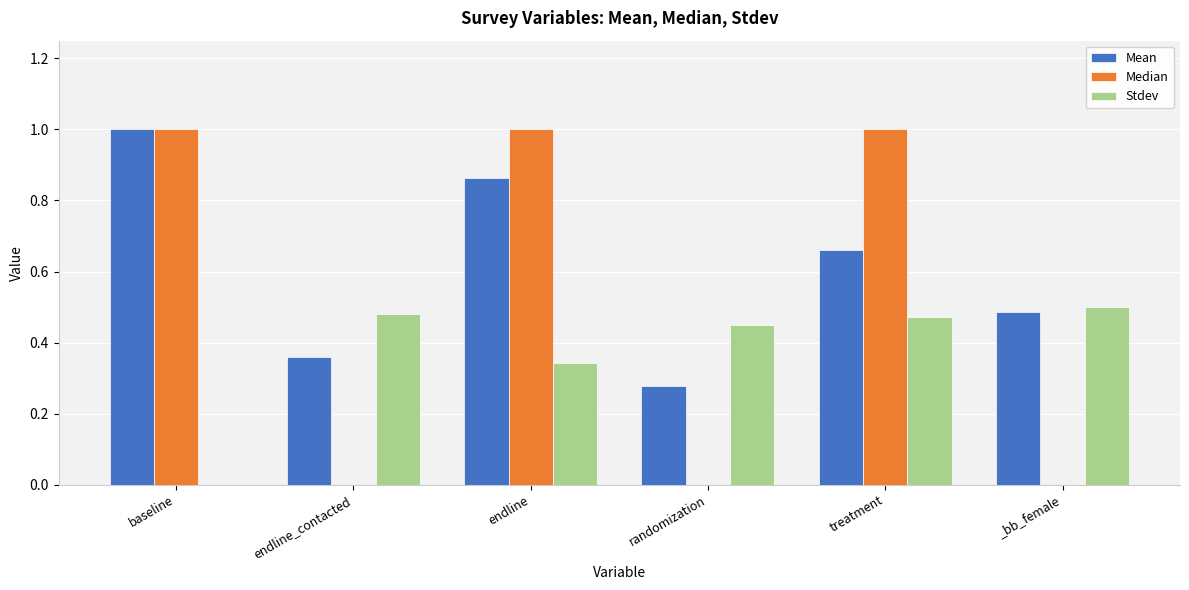

Which series has the largest total across all categories?

Mean